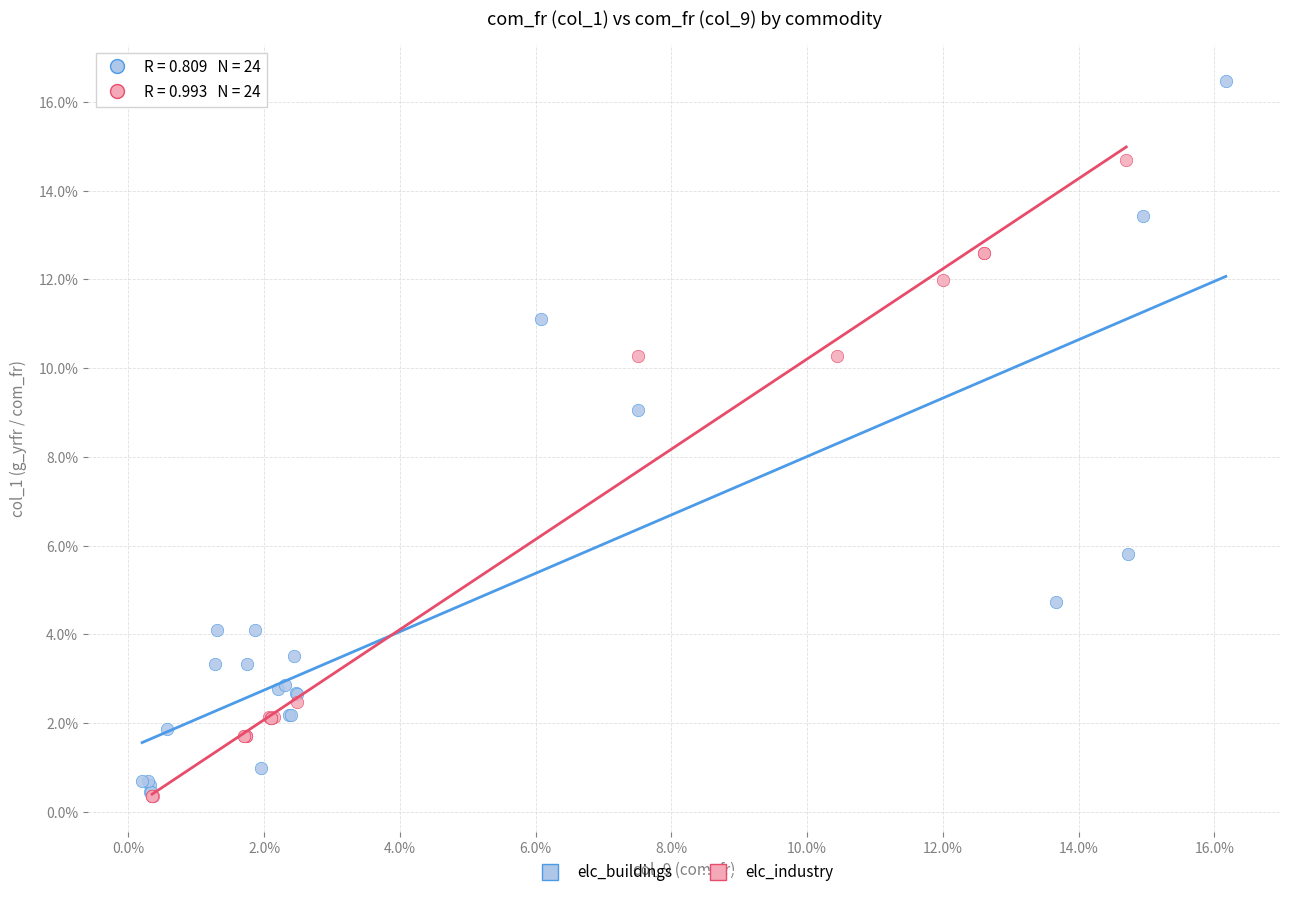

What are all the series names shown in the legend?

elc_buildings, elc_industry